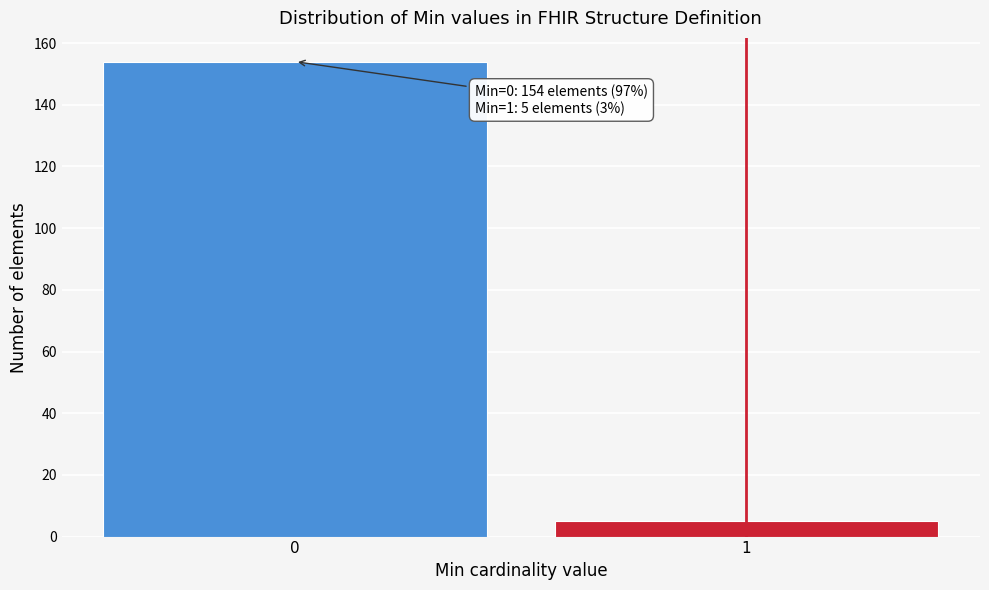

Reading left to right, list all the values displayed in this chart.

154	5